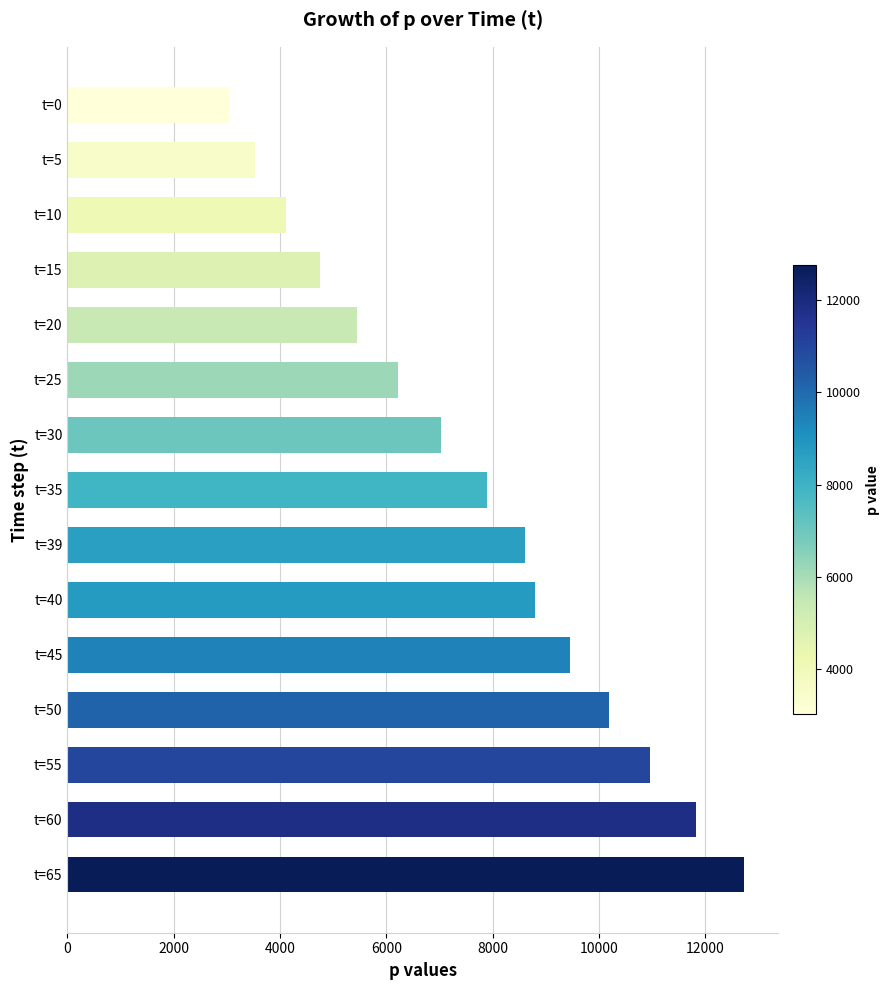

What is the approximate value at t=15?

4747.7